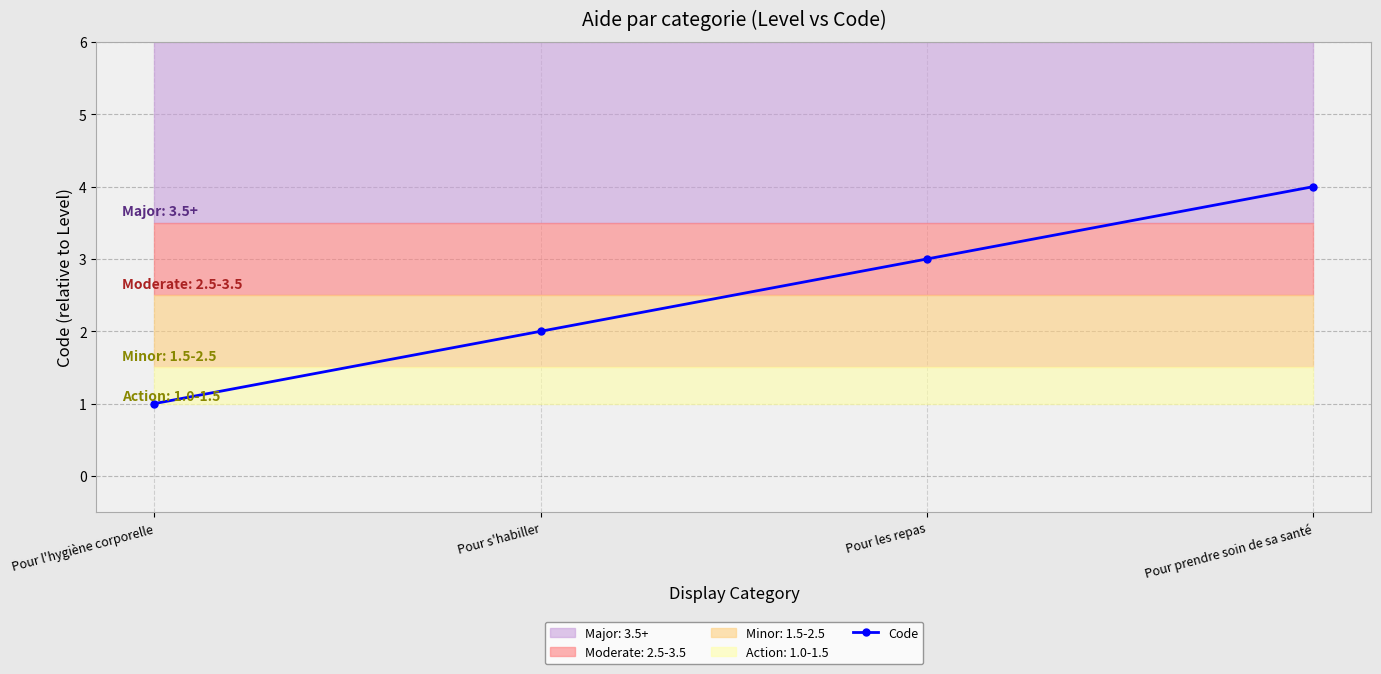

True or false: the data has more than 1 interior local peaks.

False